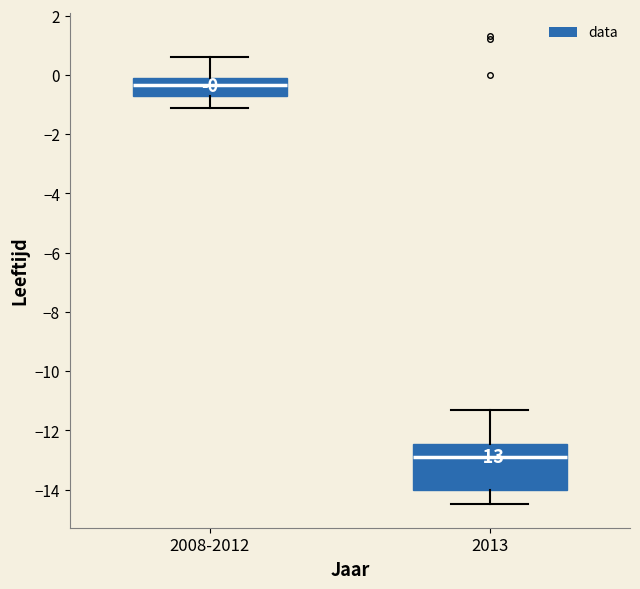

Which box has the highest median line?

2008-2012